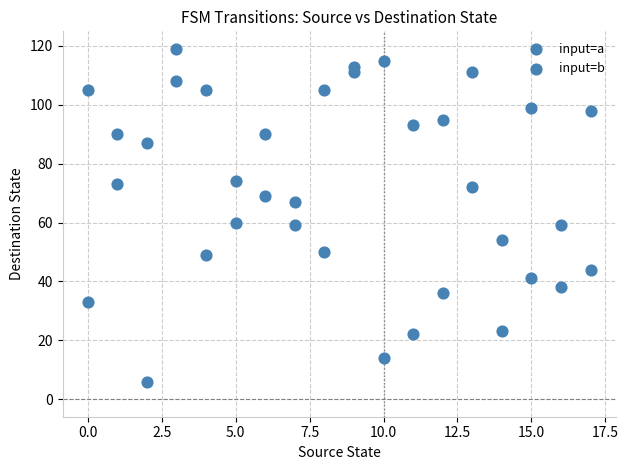

How many data points are displayed?

36